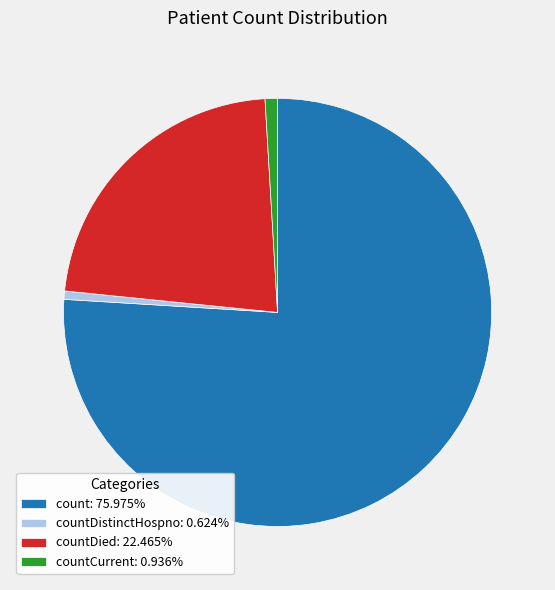

Do count: 75.975% and countCurrent: 0.936% together represent more than half of the pie?

Yes